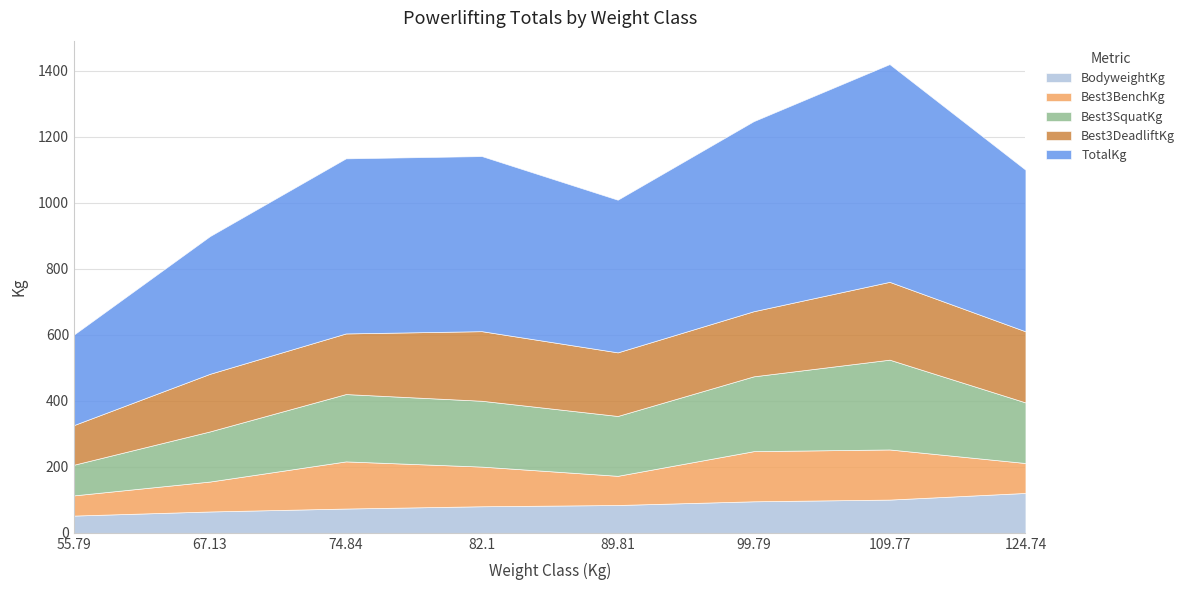

In Best3SquatKg, how many points are higher than both neighbors (excluding endpoints)?

2